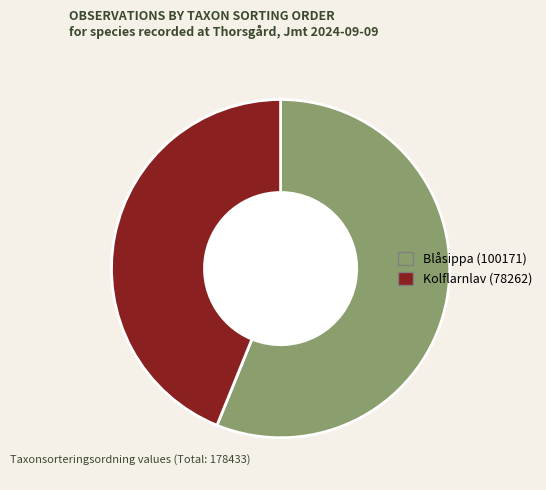

Is there any slice that represents more than half of the pie?

Yes